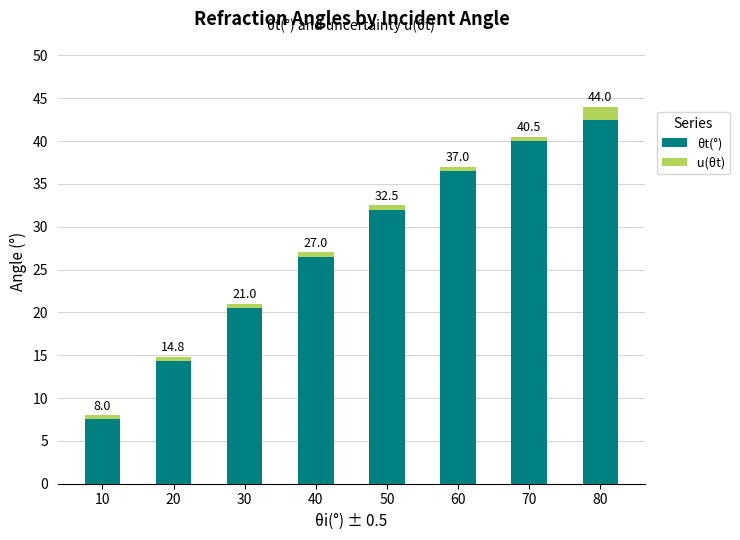

Read the u(θt) value at 70.

0.5